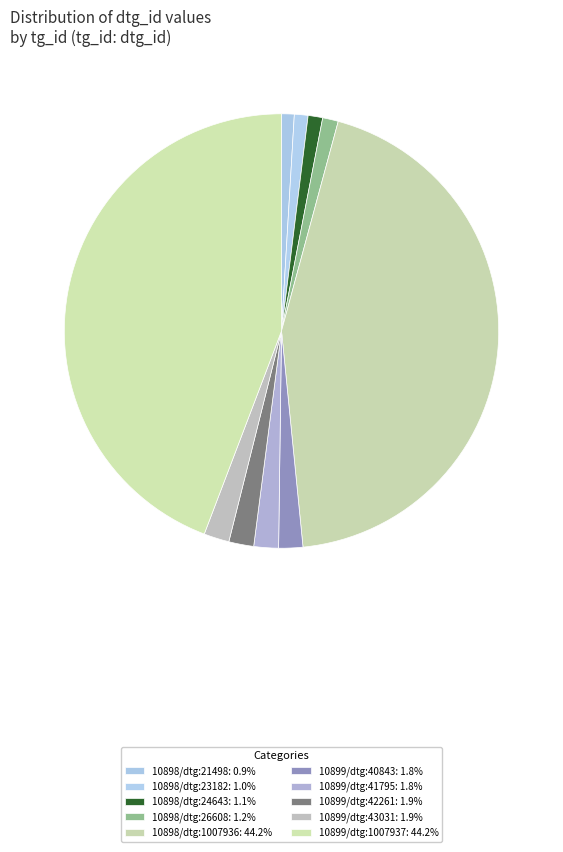

Is there a majority slice in this chart?

No